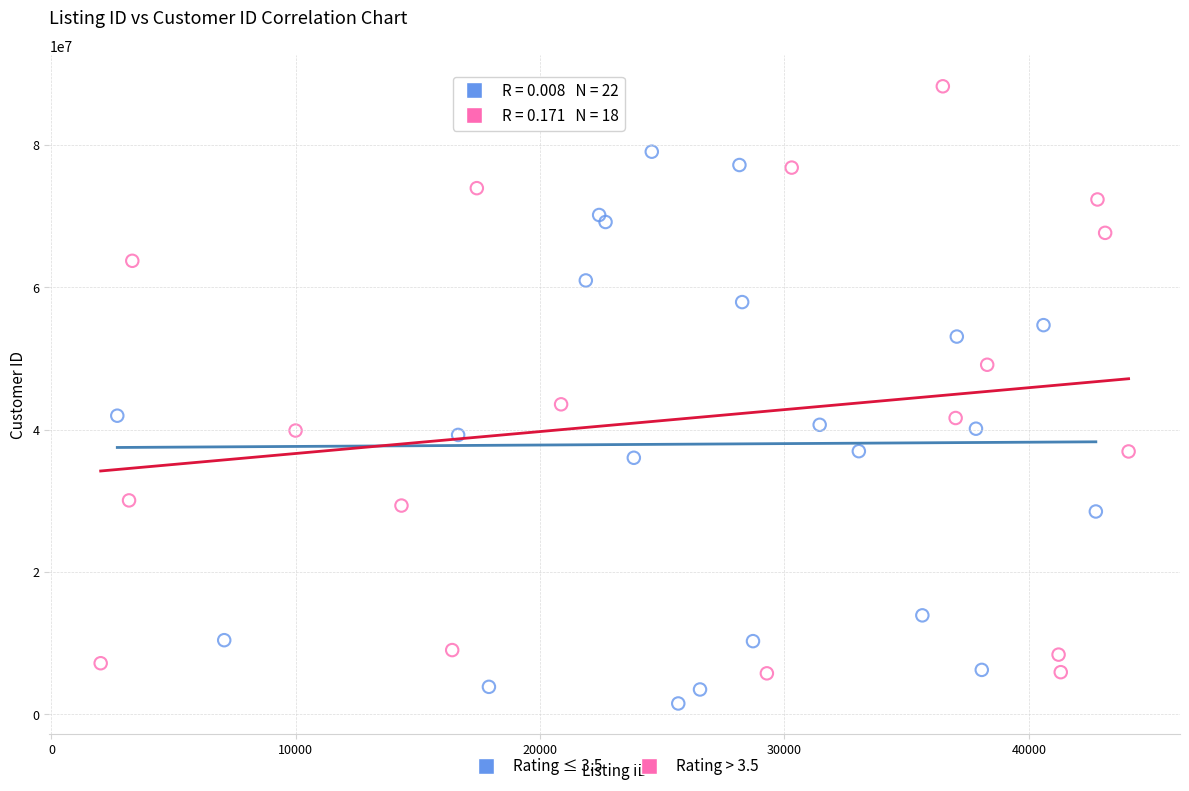

Which series has the largest Y range (max minus min)?

Rating > 3.5